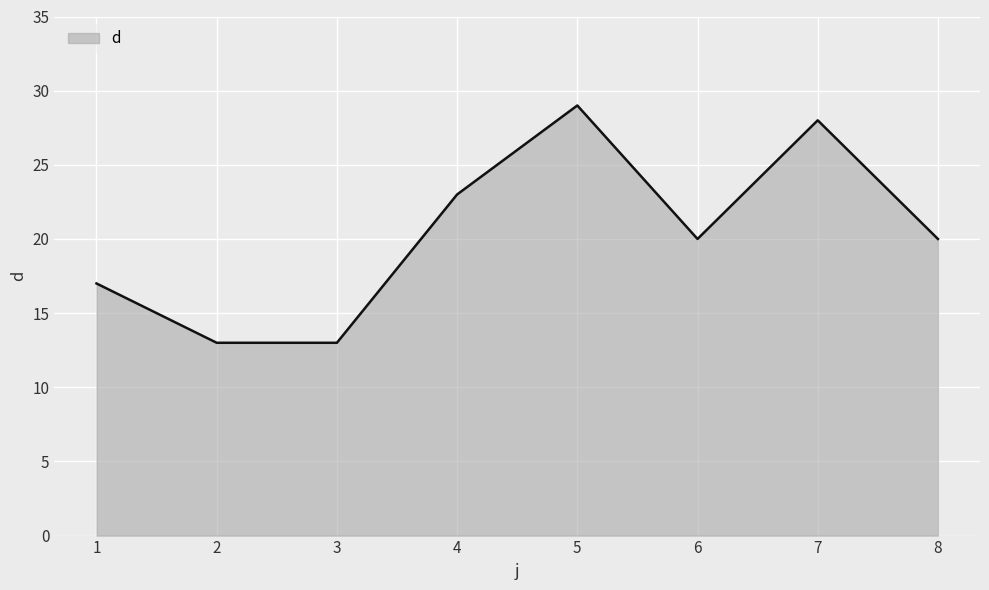

The chart shows a value of 39 at 7. True or false?

False